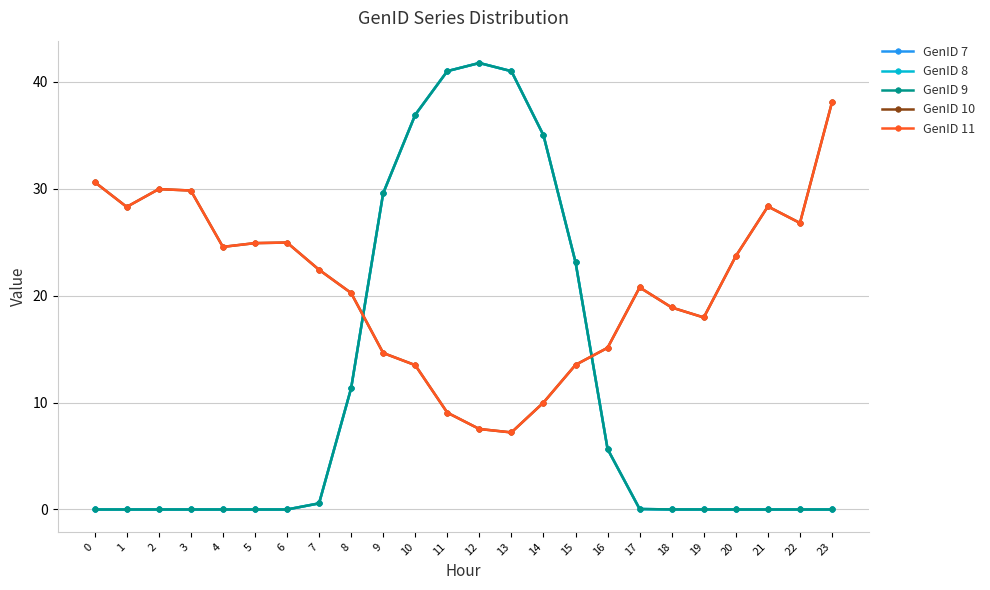

How many interior local peaks does the GenID 8 series have?

2